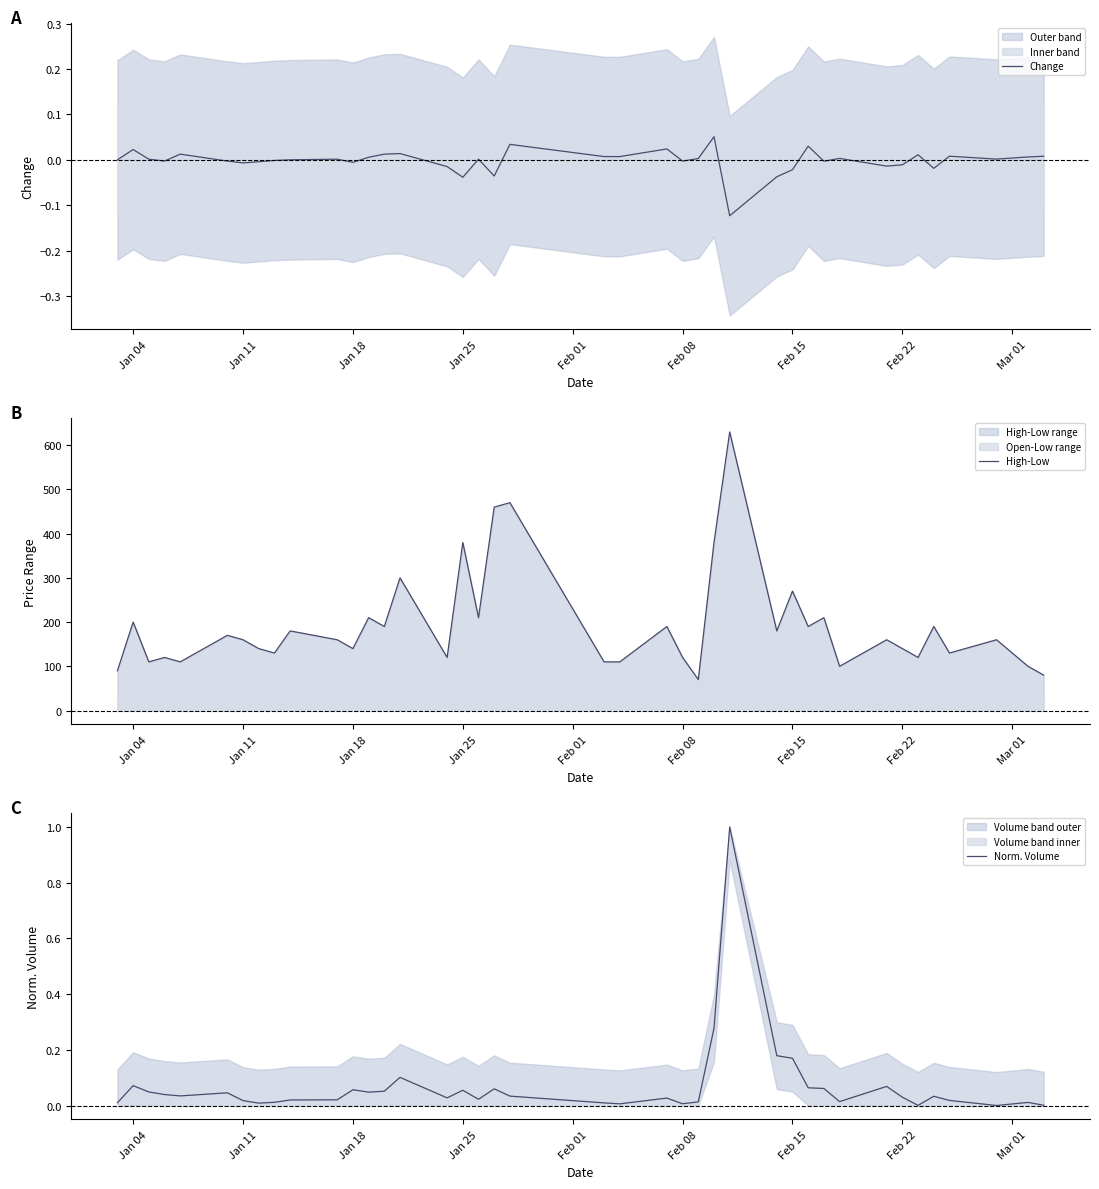

What is the highest value of the High-Low series?

630